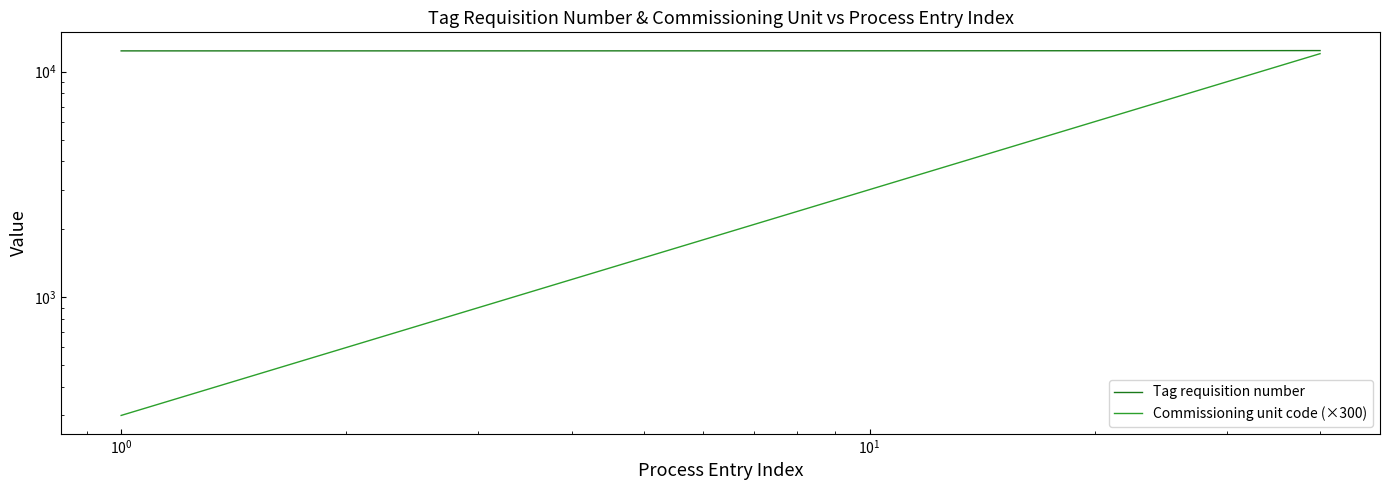

What is the label of the 10th point from the left?

9